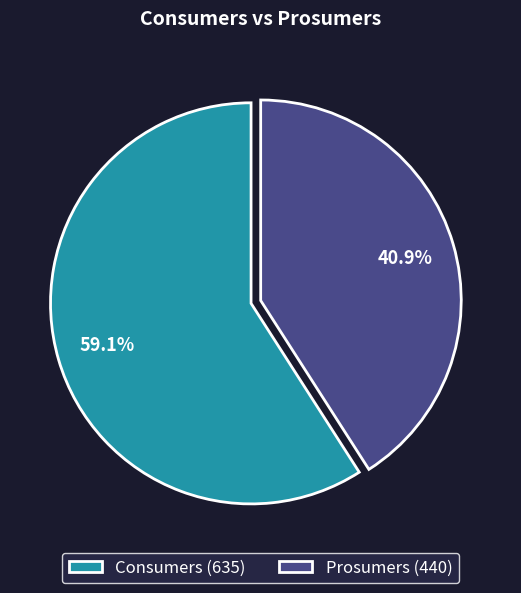

Is the sum of Prosumers and Consumers greater than half?

Yes